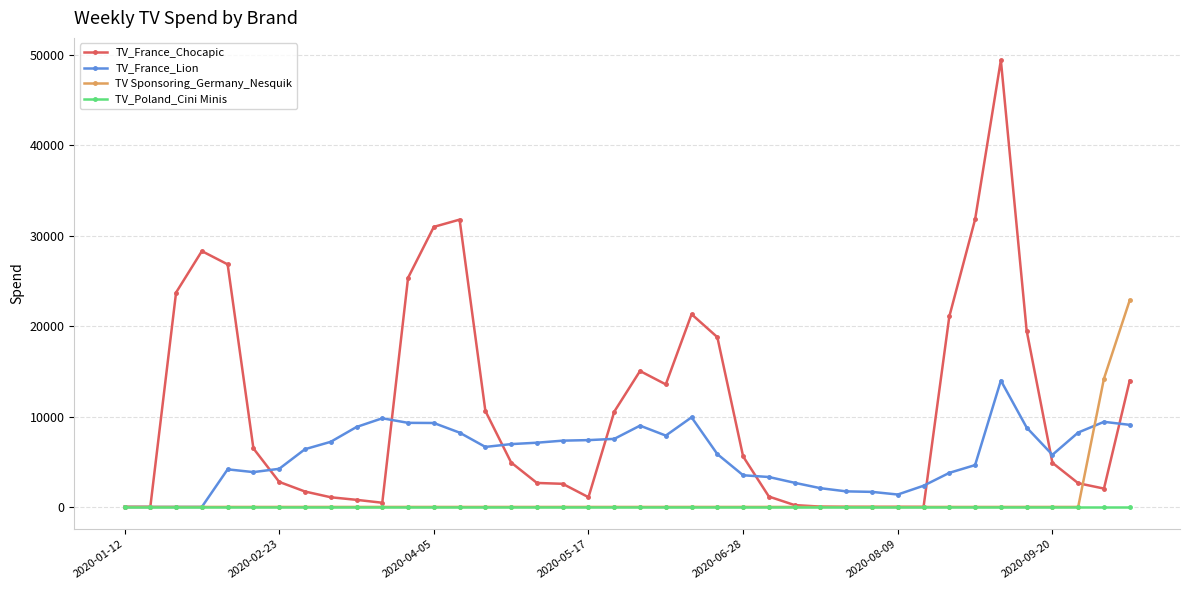

Which series has the widest spread of values?

TV_France_Chocapic